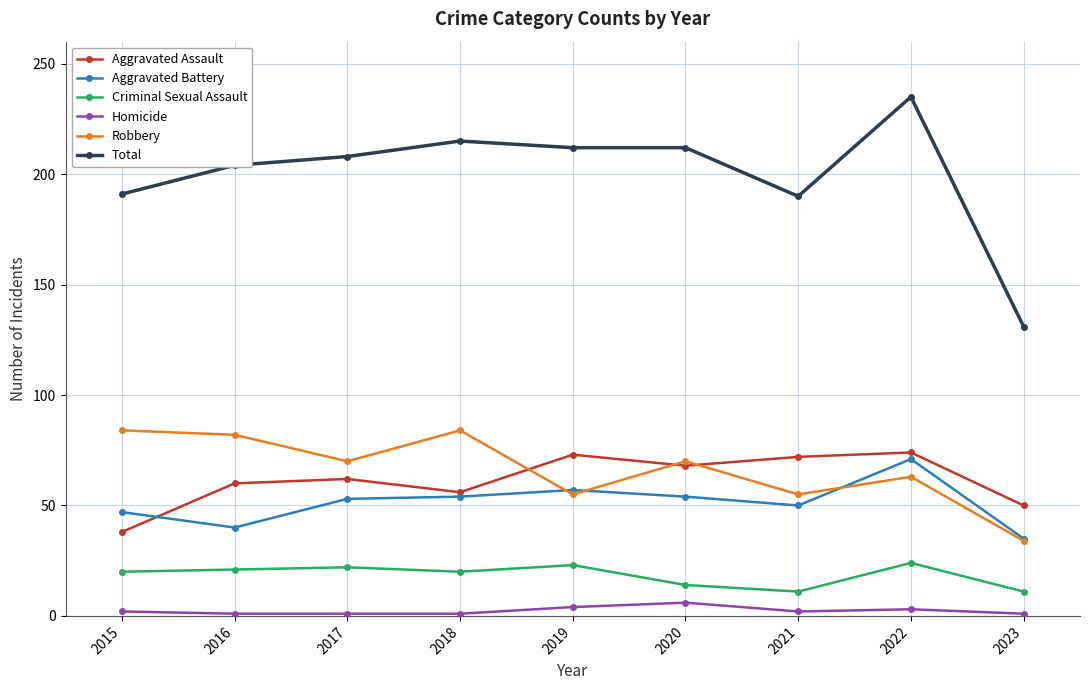

Which series has the widest spread of values?

Total